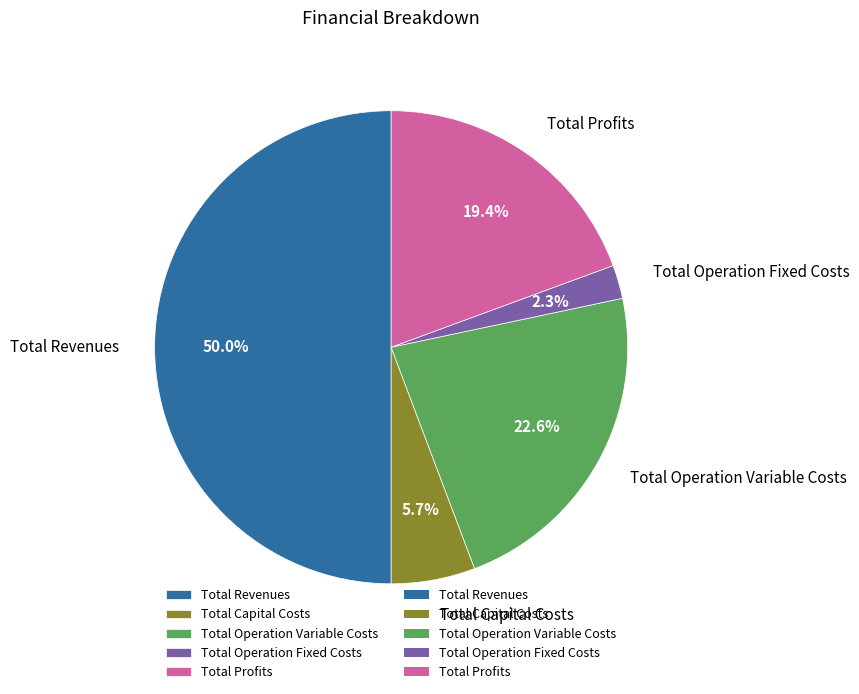

Does Total Capital Costs represent more than half of the total?

No